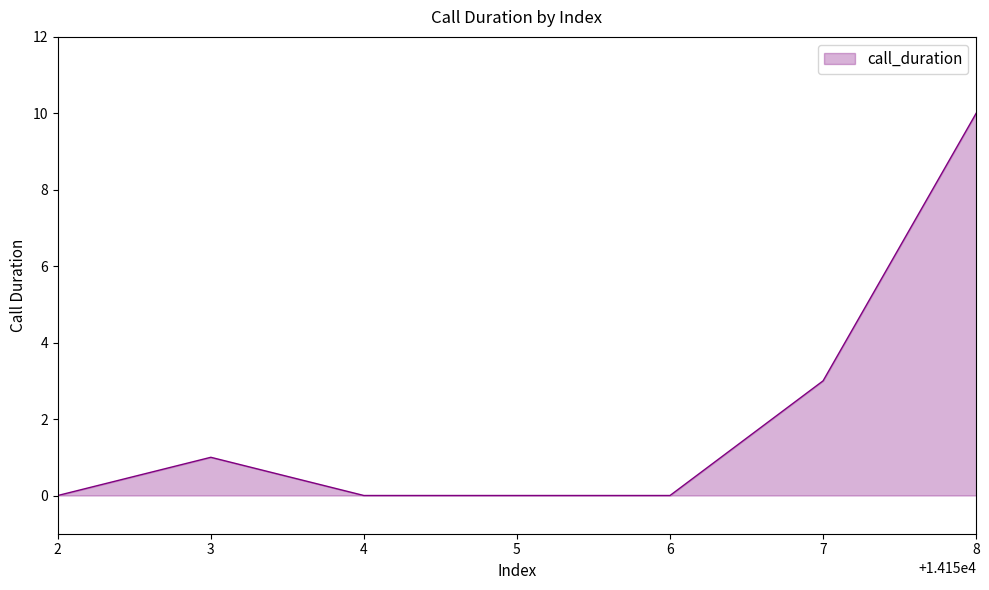

The value at 4 is 0. True or false?

True